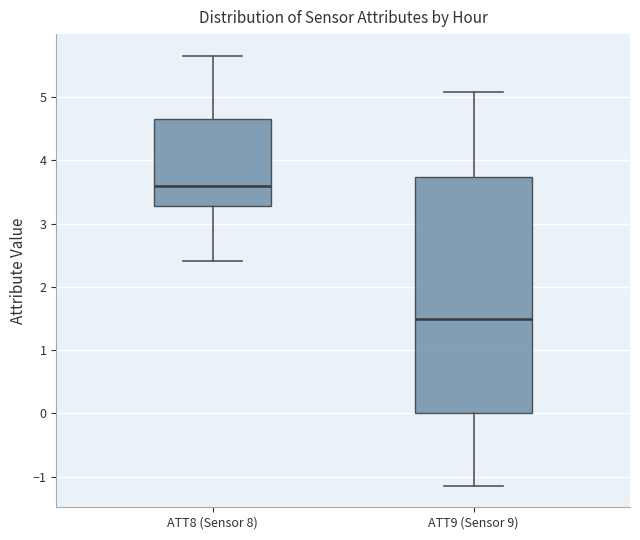

Which box has the lowest median line?

ATT9 (Sensor 9)